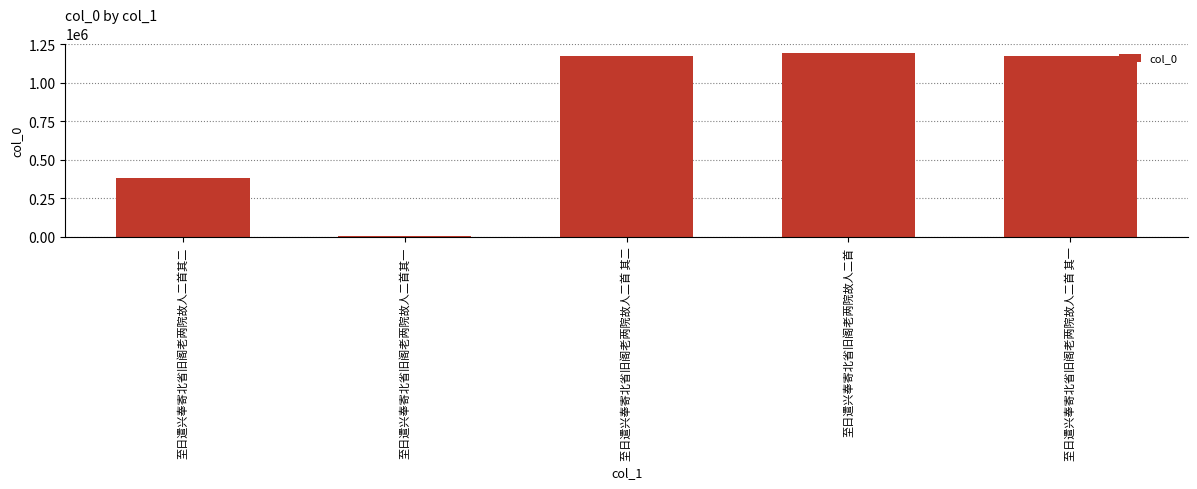

What is the minimum value shown in the chart?

7659